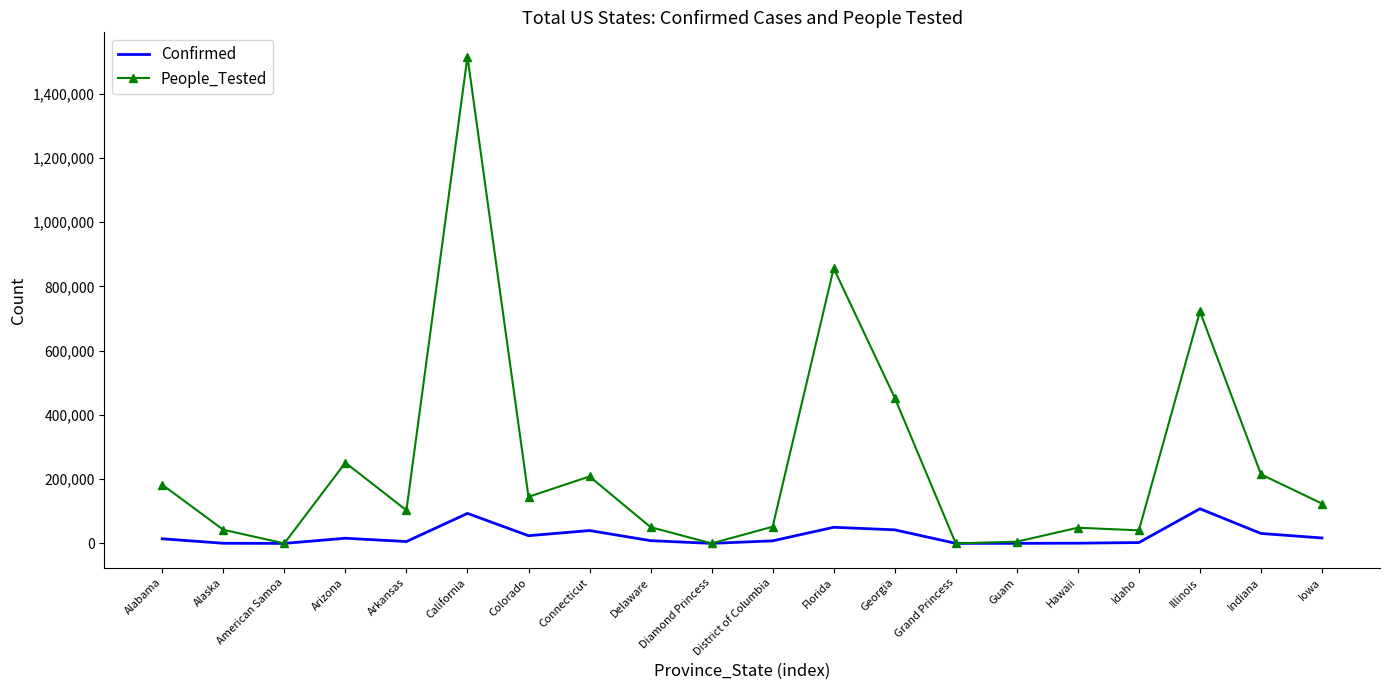

What is the spread (max minus min) of values at Georgia?

411295